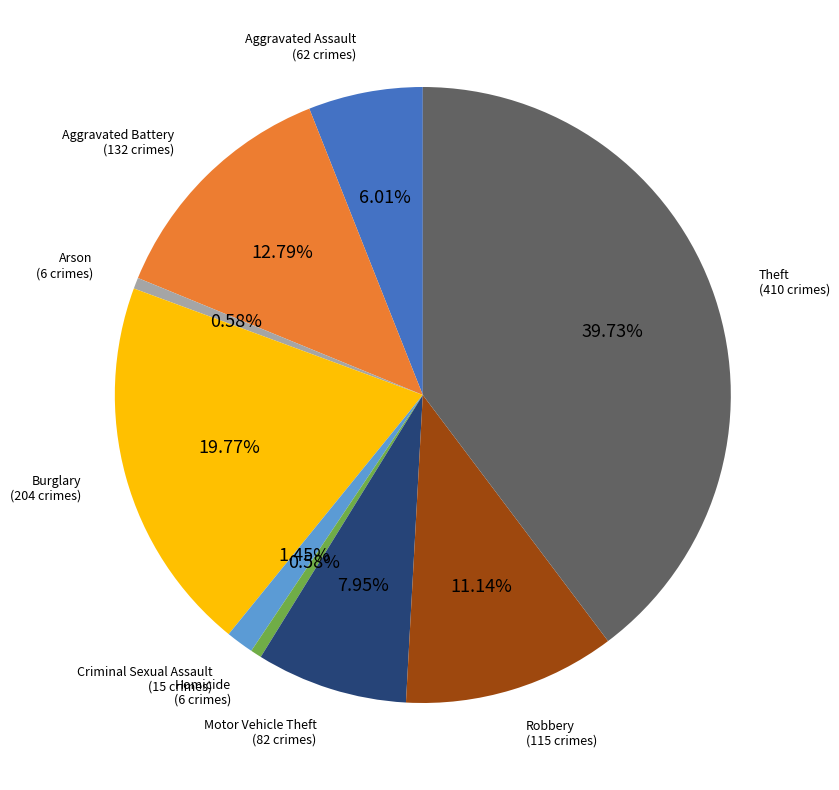

Is there any slice that represents more than half of the pie?

No